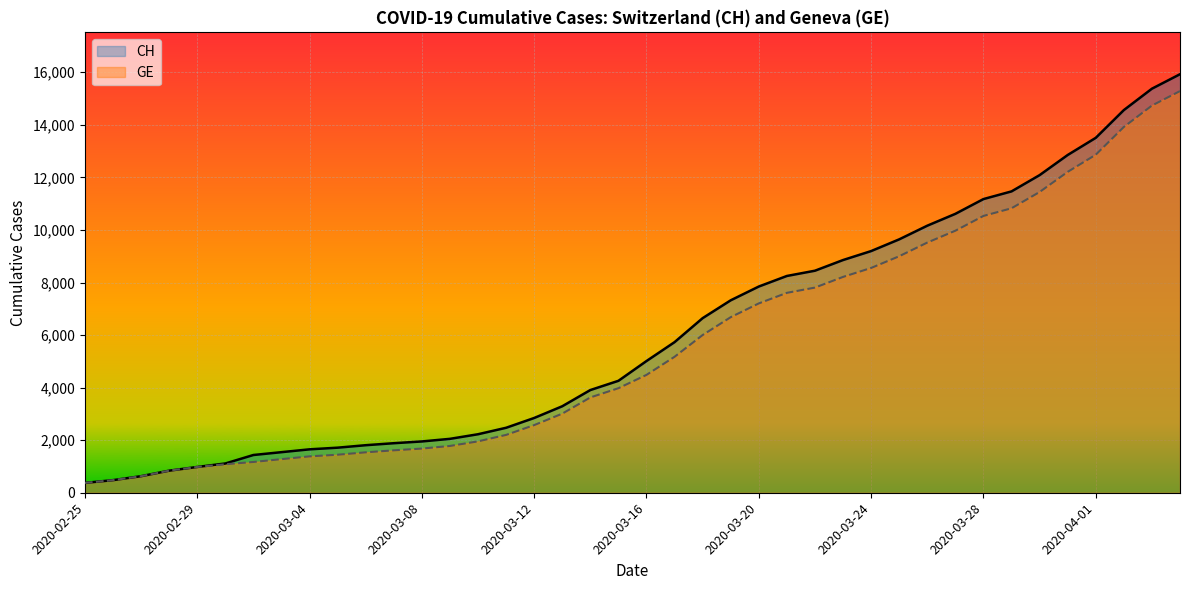

Reading right to left, transcribe all the data shown in this chart.

CH: 15926	15375	14561	13505	12852	12086	11467	11175	10613	10162	9642	9196	8855	8449	8249	7847	7323	6644	5731	5012	4259	3908	3291	2845	2472	2226	2051	1952	1885	1809	1715	1652	1544	1436	1113	981	840	630	479	375
GE: 15284	14733	13919	12863	12210	11444	10825	10533	9971	9520	9000	8554	8213	7807	7607	7205	6681	6002	5174	4485	3978	3627	3010	2574	2201	1955	1780	1681	1614	1538	1447	1384	1278	1171	1083	981	840	630	479	375